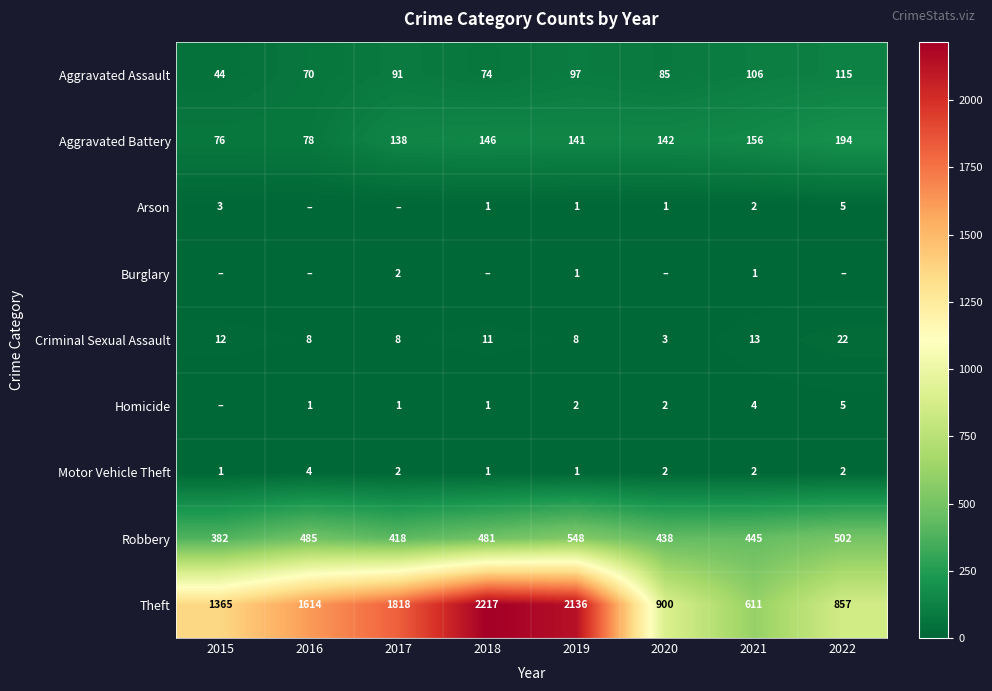

Is the value of Aggravated Assault at 2018 greater than the value of Homicide at 2020?

Yes